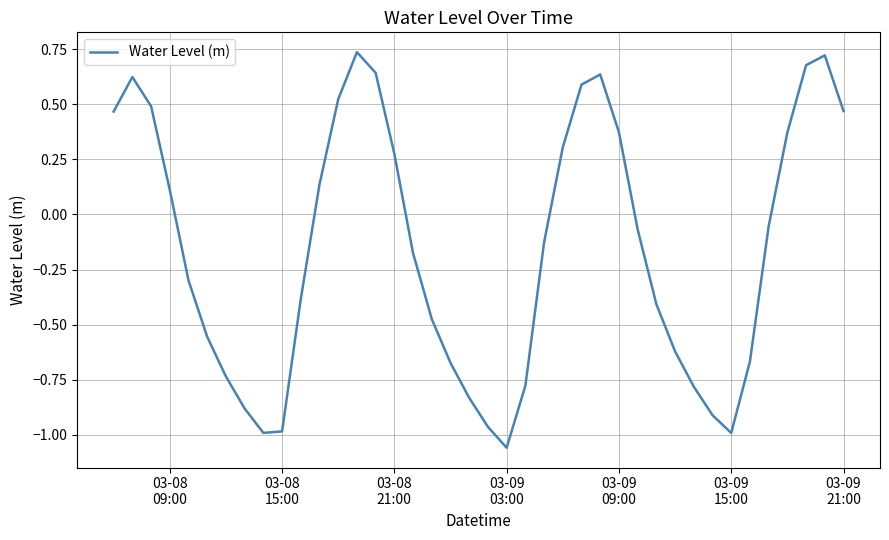

What is the difference between the maximum and minimum values?

1.8